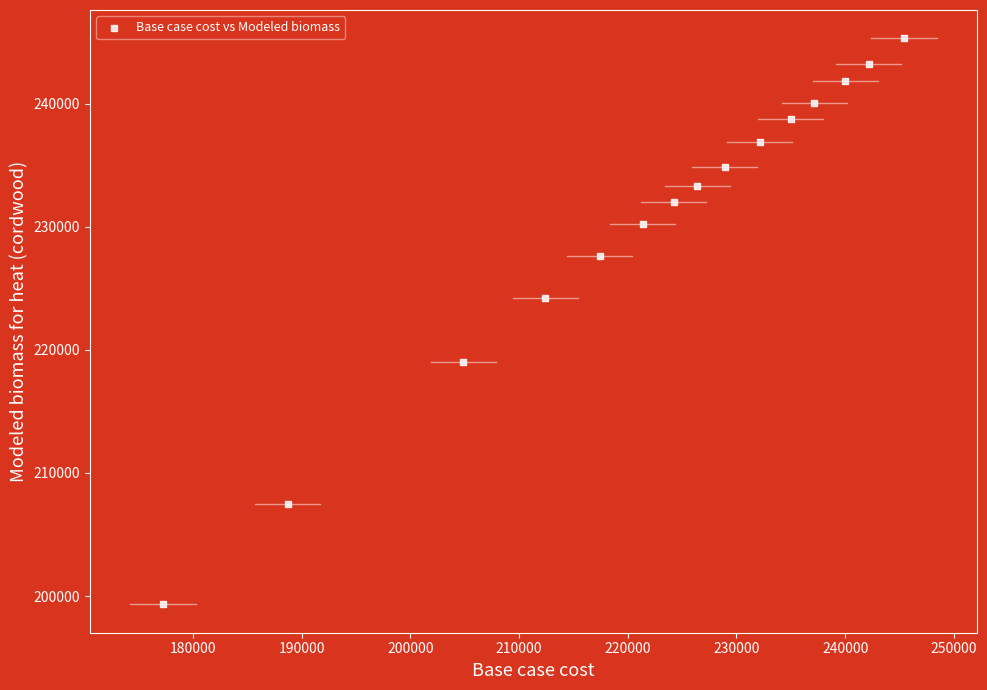

What Y value in the scatter plot is closest to 222309?

224241.2